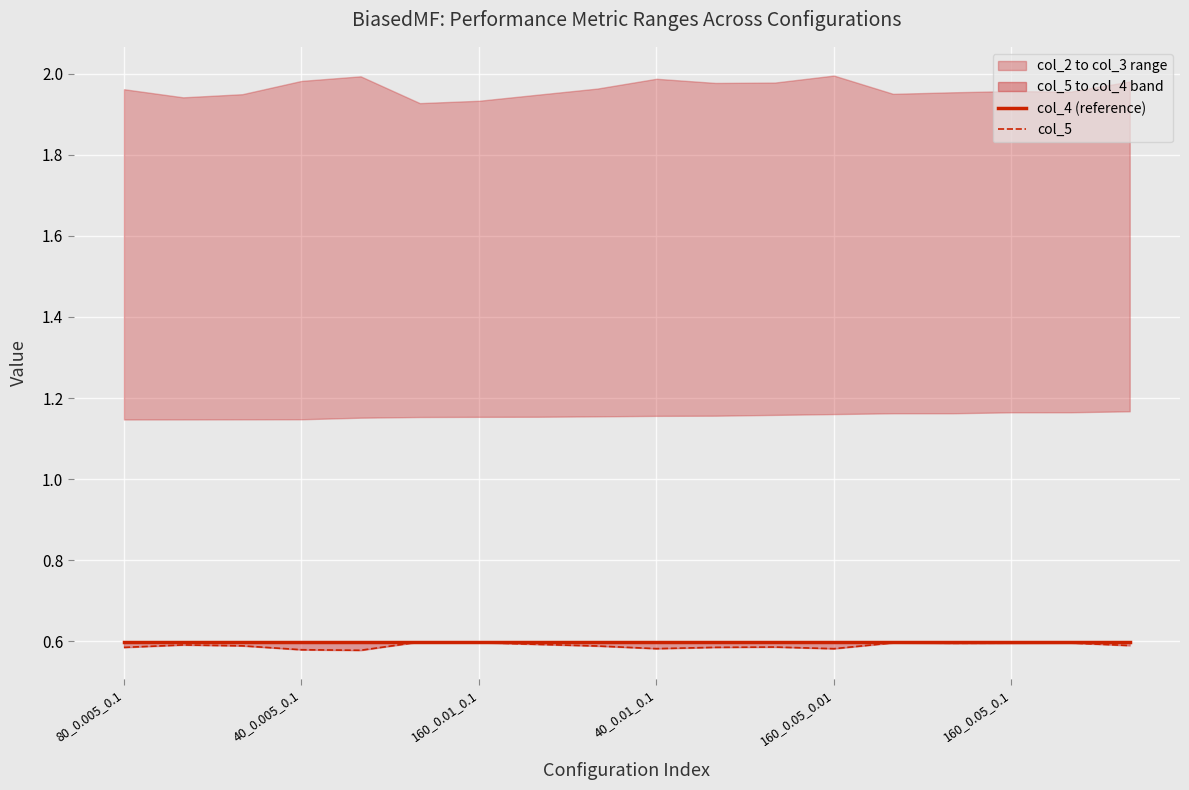

What is the value of the col_4 (reference) point at the 6th from the left?

0.6